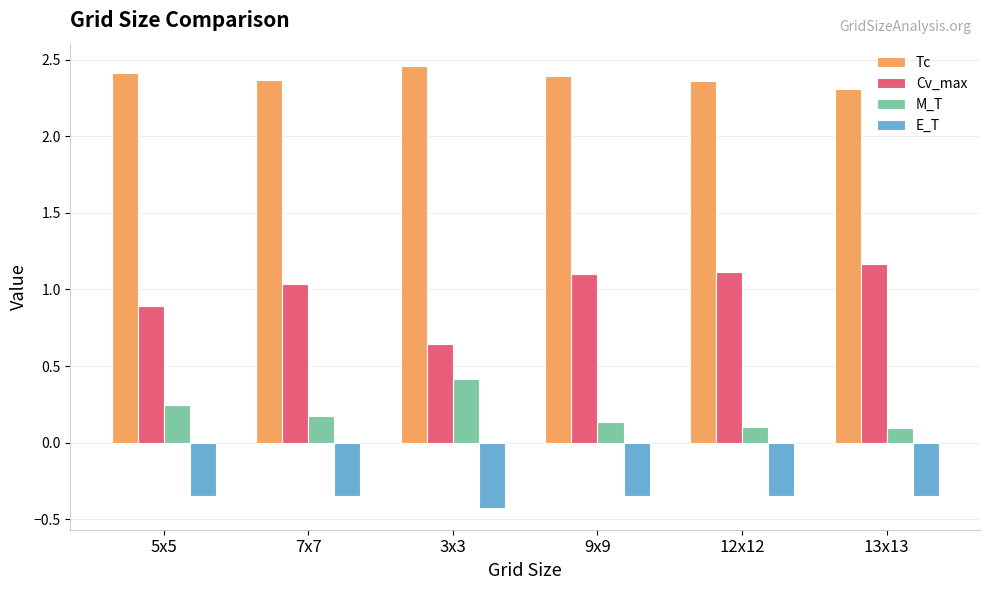

Does the chart contain any negative values?

Yes